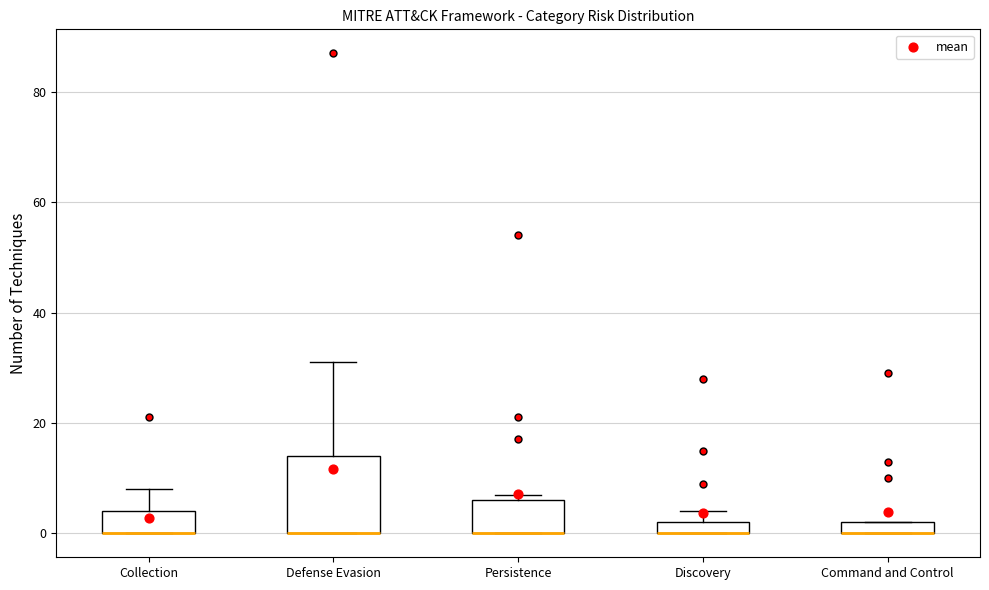

Comparing the boxes themselves (not the whiskers), which one is the tallest?

Defense Evasion